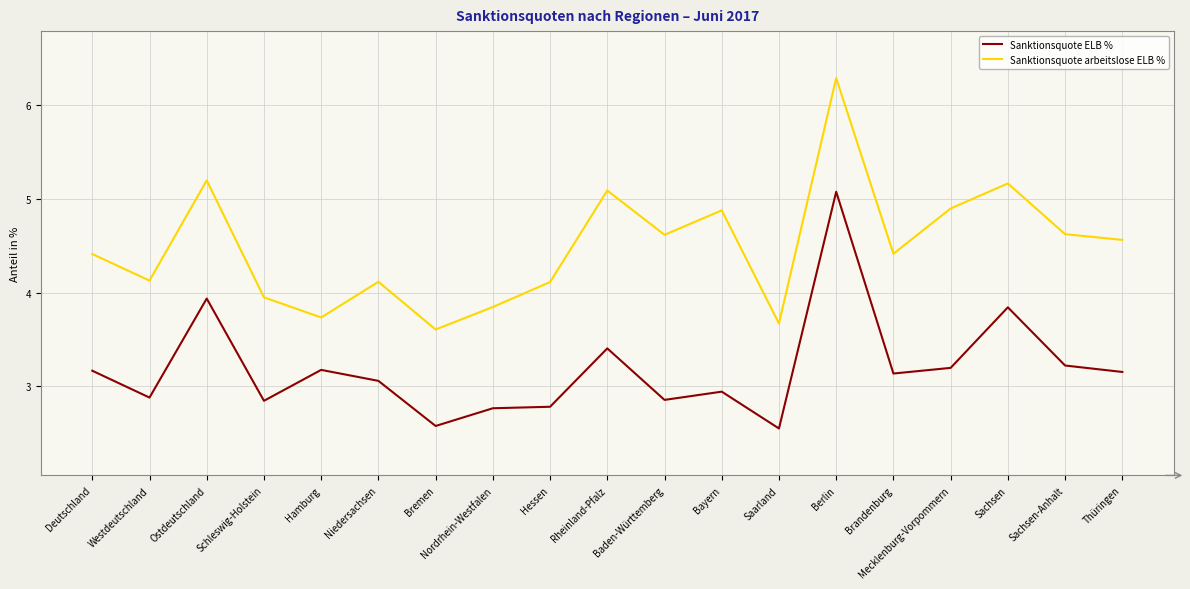

Is this an area chart (filled region under the line)?

No